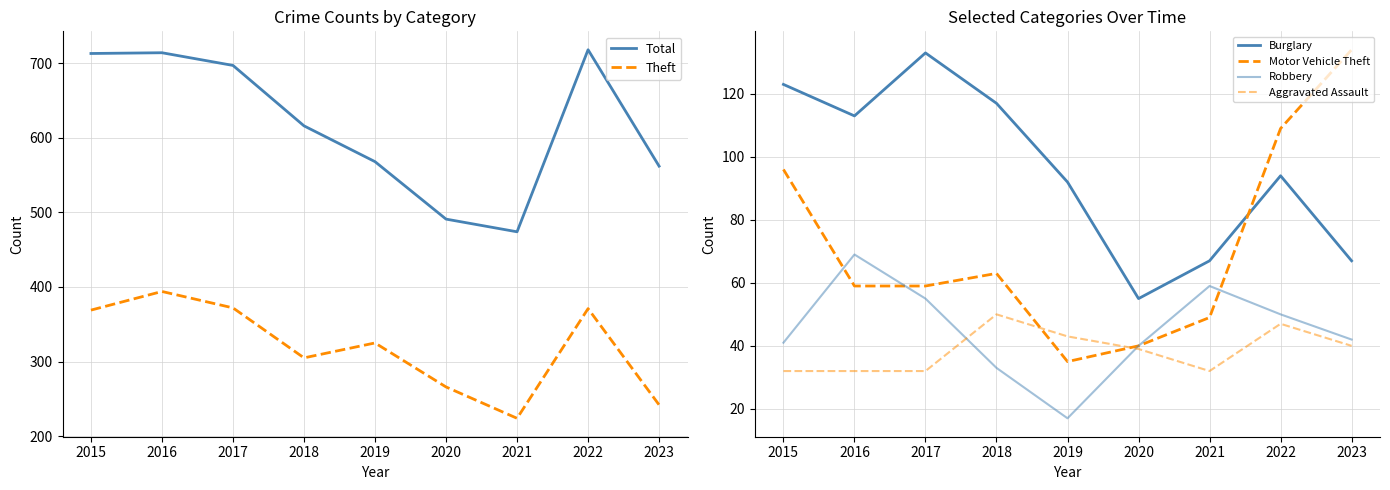

At how many categories does at least one series exceed 466?

9